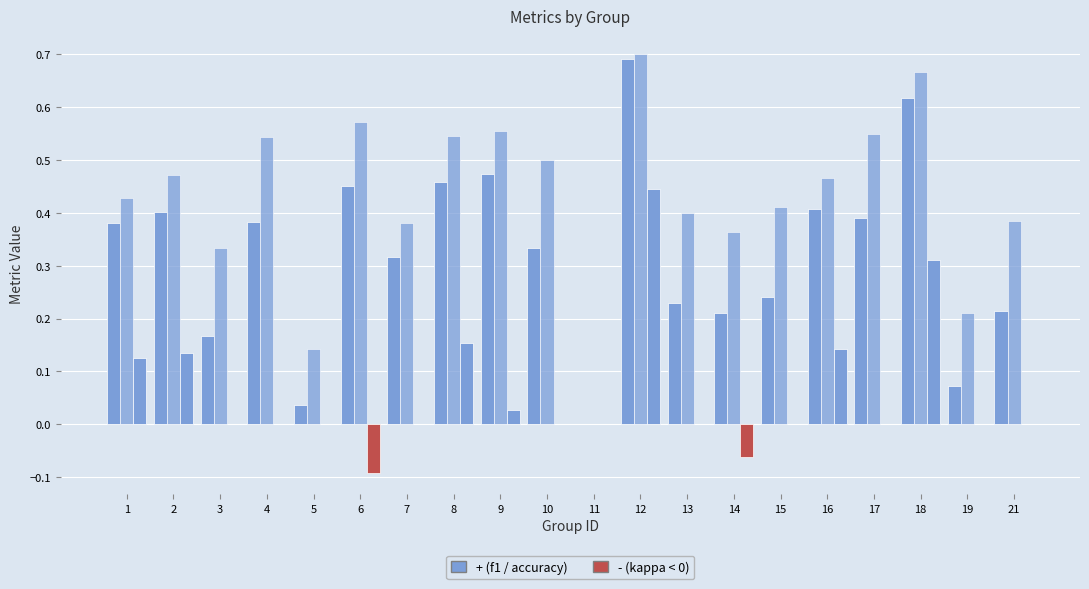

How many groups of bars are there?

20